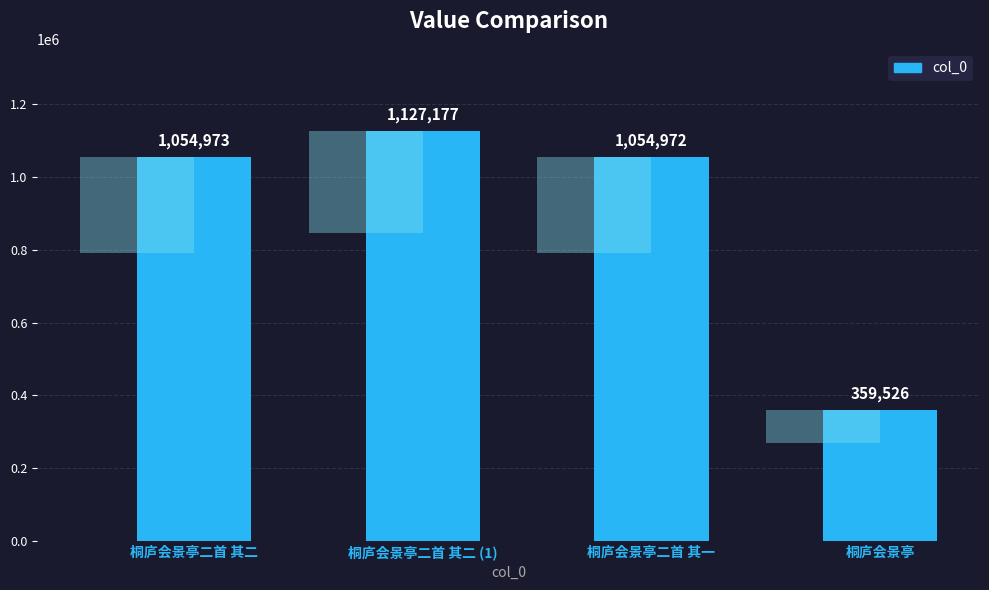

What position from the right is 桐庐会景亭二首 其二 (1)?

3